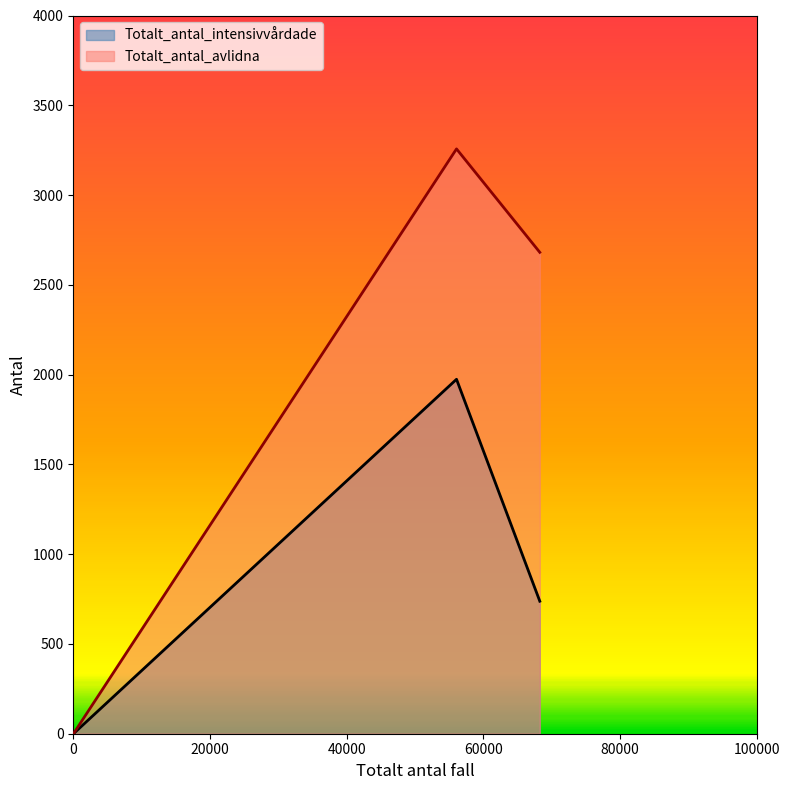

List the series in order of their peak value, lowest first.

Totalt_antal_intensivvårdade, Totalt_antal_avlidna